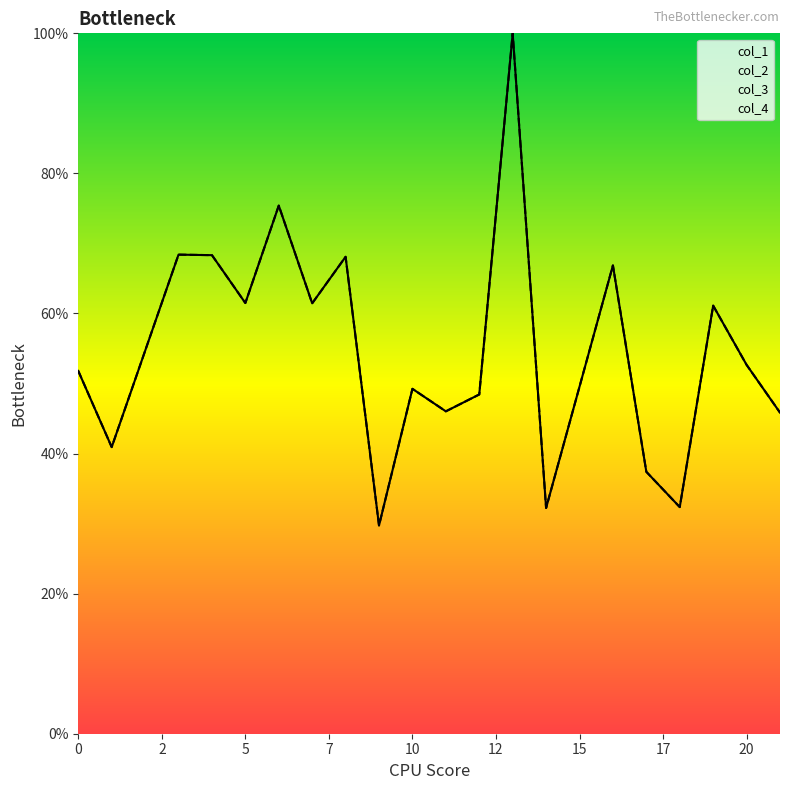

What value does the col_1 series have at 17?

37.4